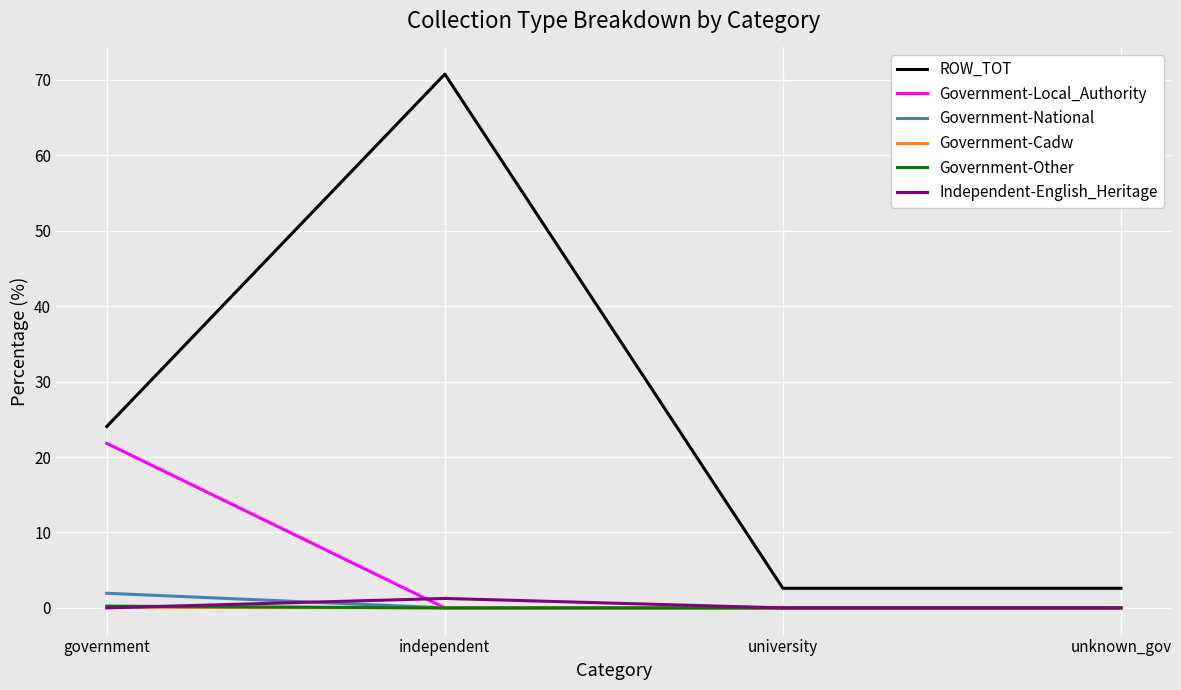

Between which two adjacent categories do Independent-English_Heritage and Government-National first intersect?

government and independent